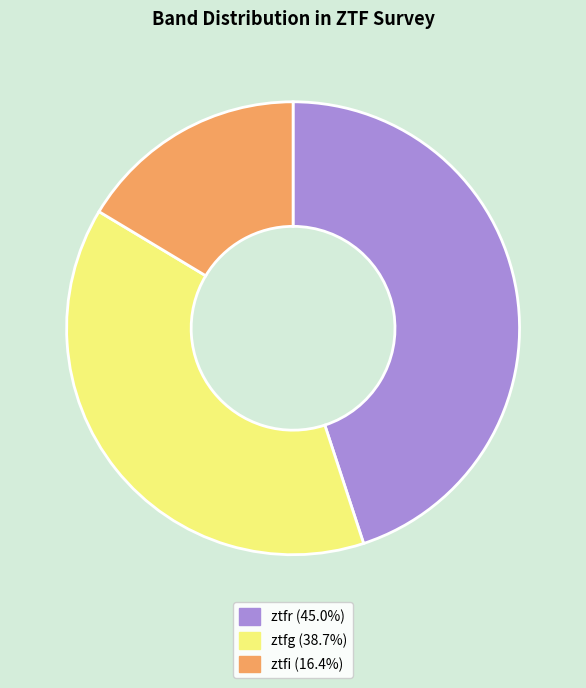

What is the largest slice in the pie chart?

ztfr